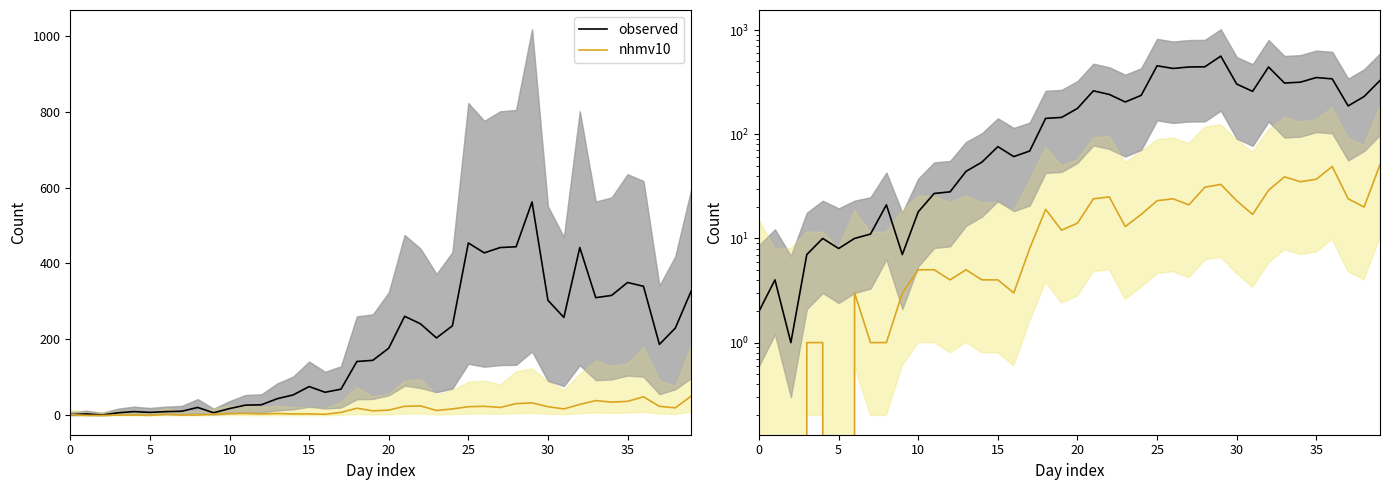

Which series has the widest spread of values?

observed